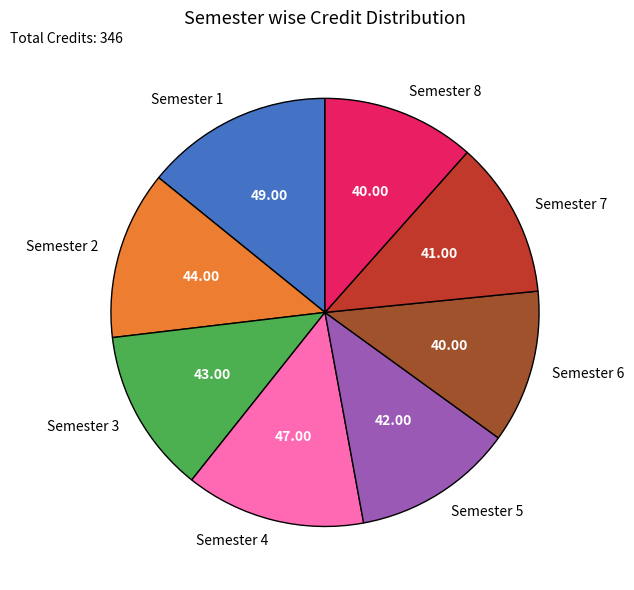

What is the largest slice in the pie chart?

Semester 1